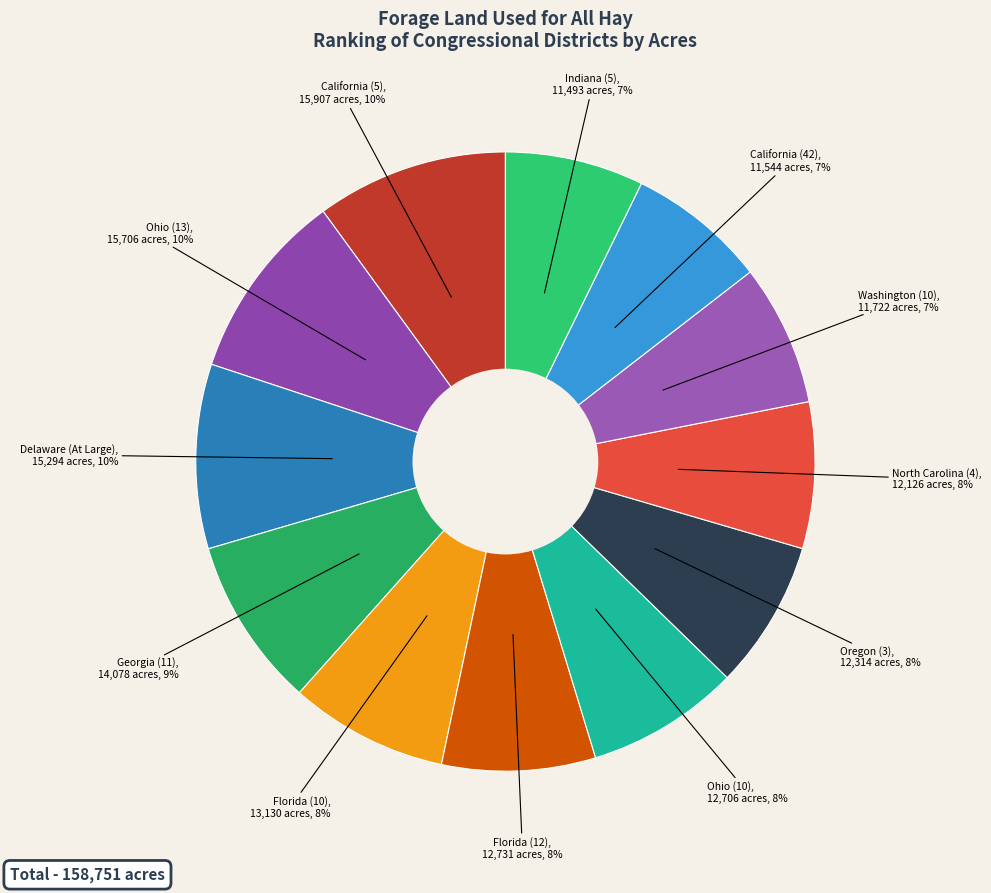

How many slices are in this pie chart?

12